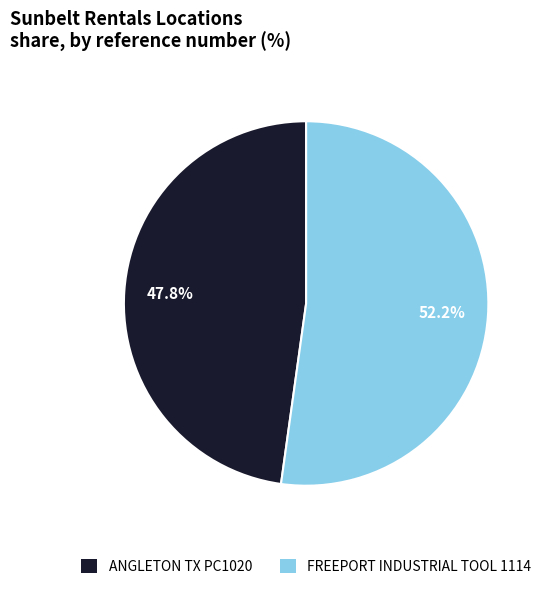

To the nearest percent, what percentage of the pie is FREEPORT INDUSTRIAL TOOL 1114?

52%